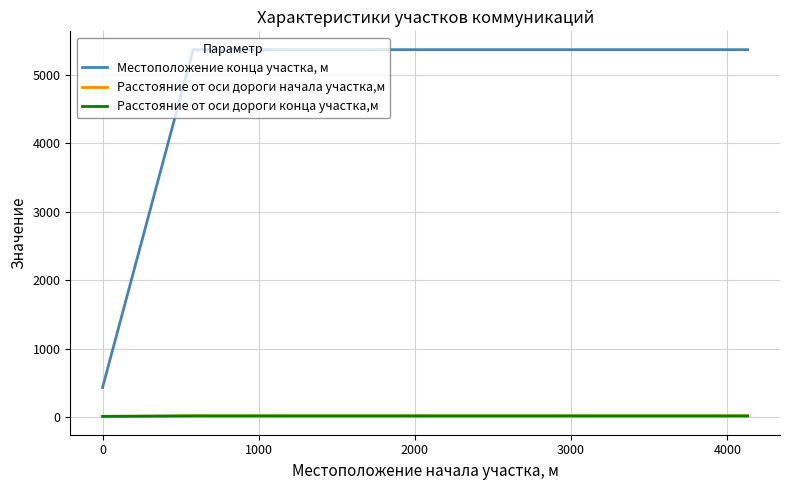

Does the chart have visible grid lines?

Yes